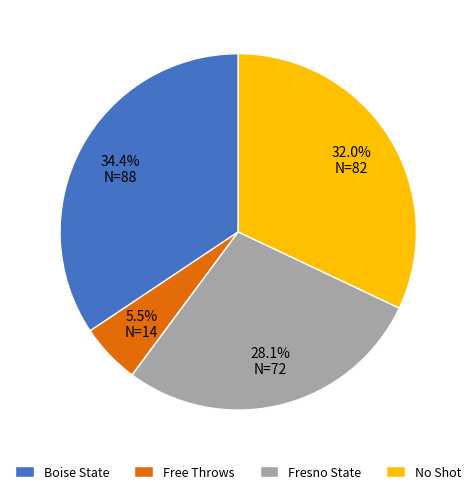

What is the largest slice in the pie chart?

Boise State